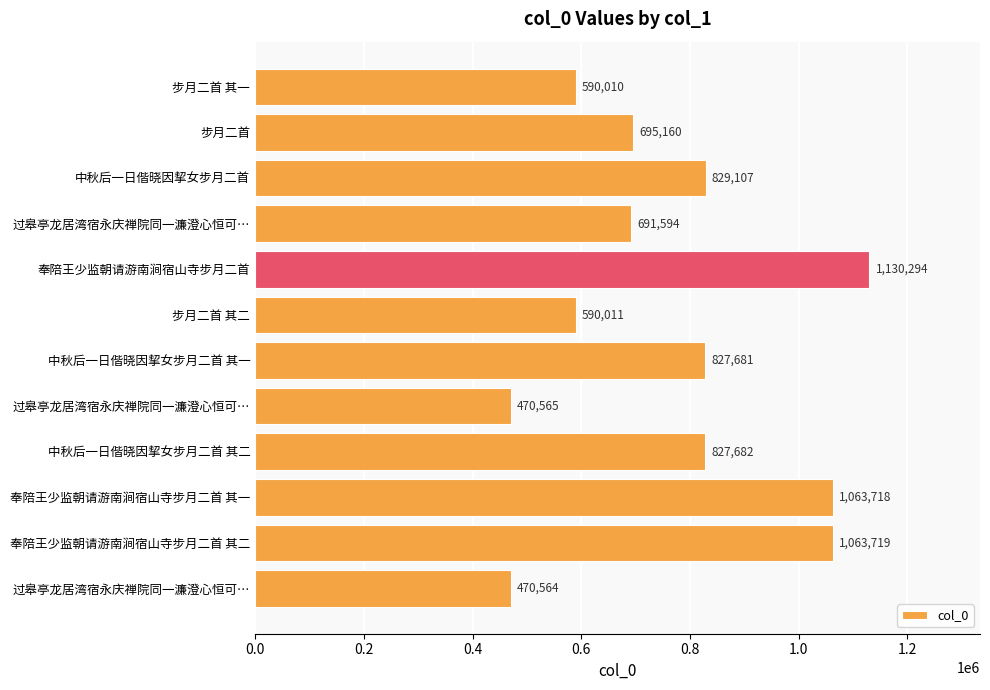

How many values are below 827681?

6